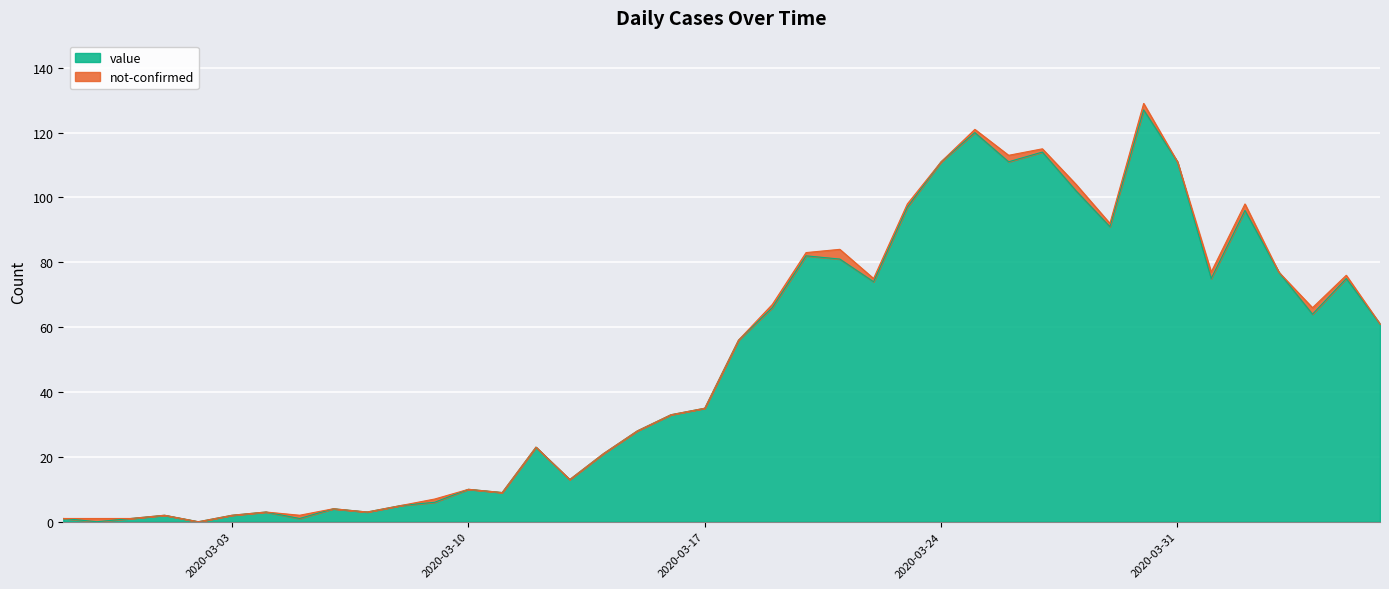

How many lines are shown in the chart?

2